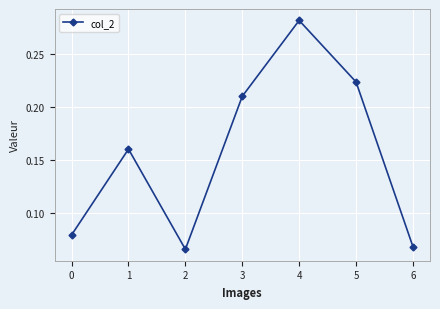

List the labels in order of value, largest first.

4, 5, 3, 1, 0, 6, 2